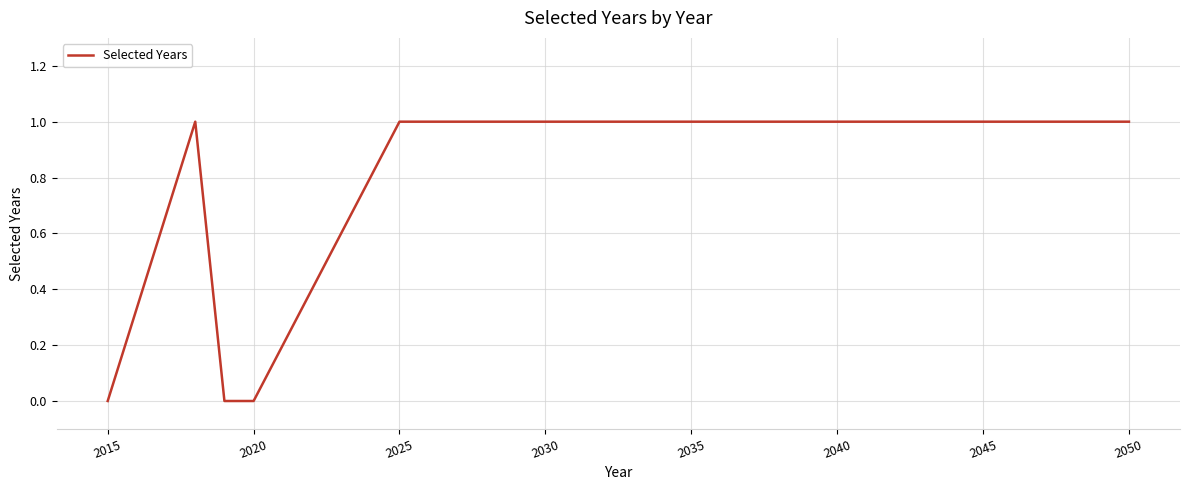

Does the chart display data point markers on the line(s)?

No